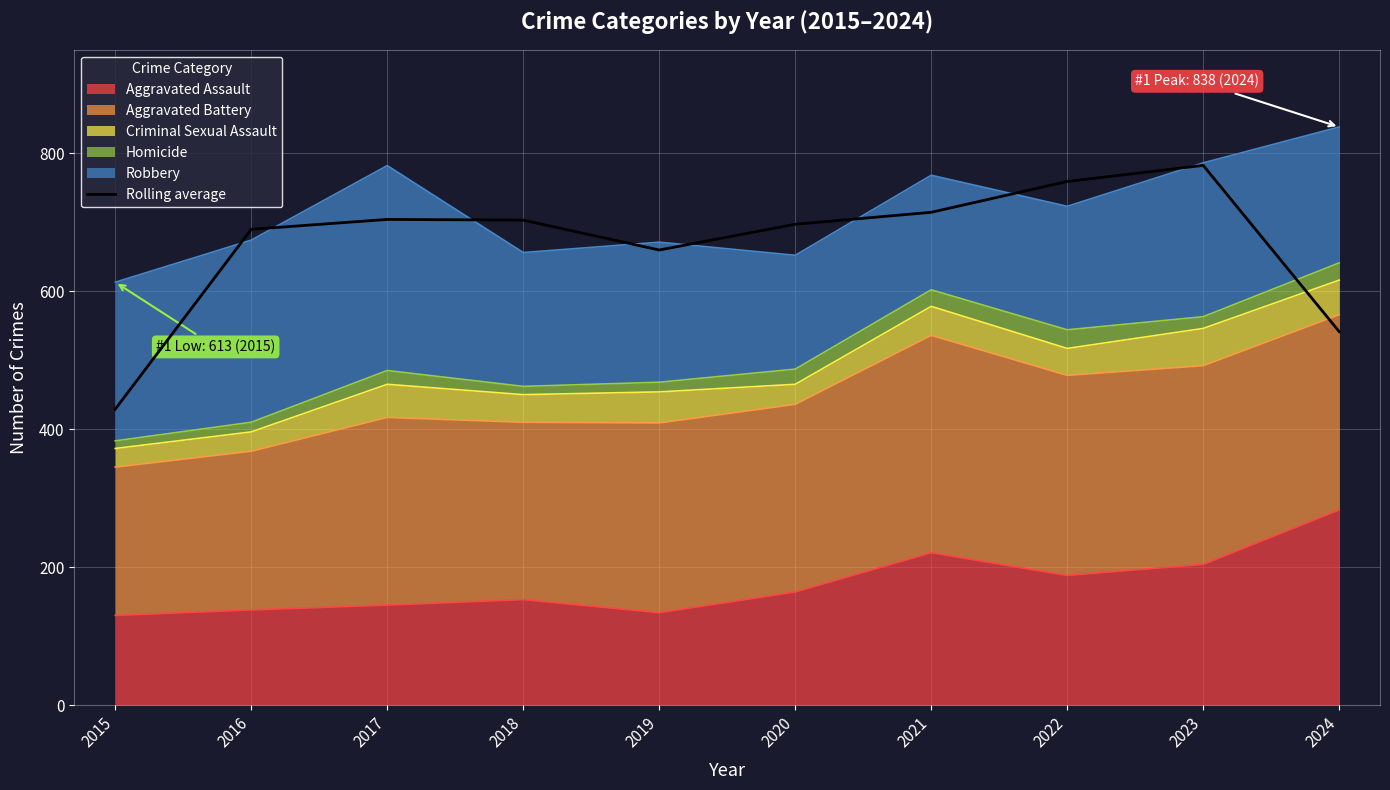

What is the maximum value shown in the chart?

782.3